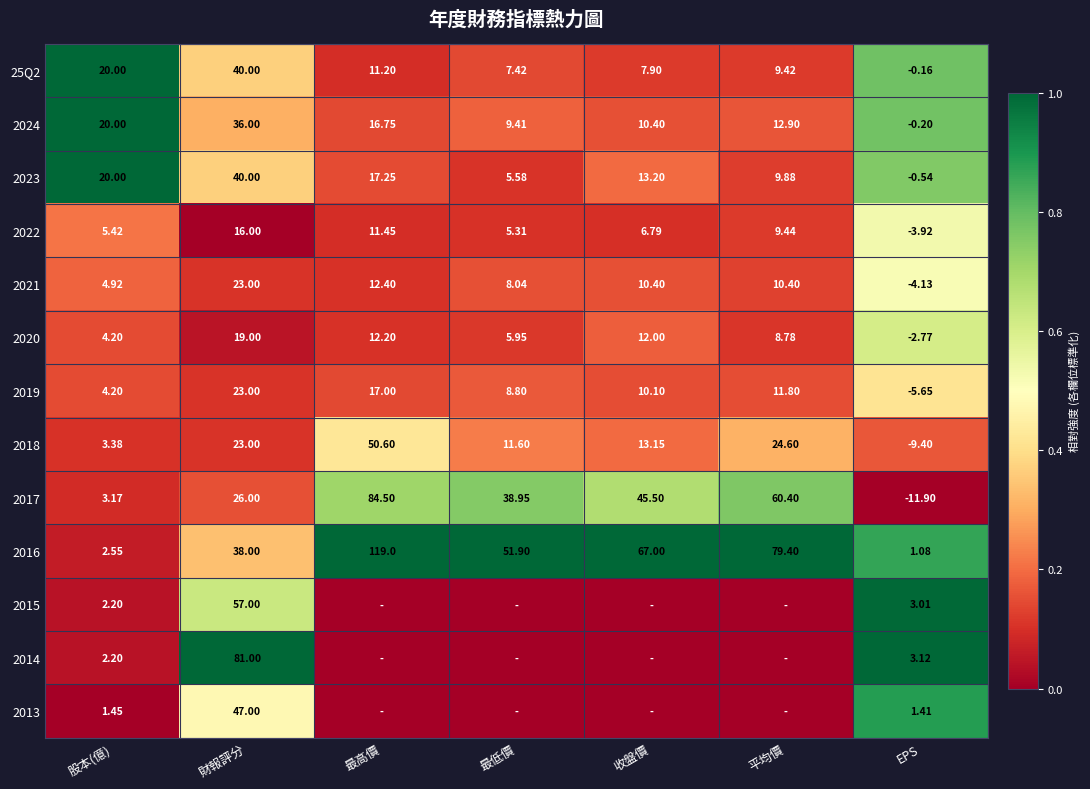

The value of 2021 at 最高價 is 0.2. True or false?

False